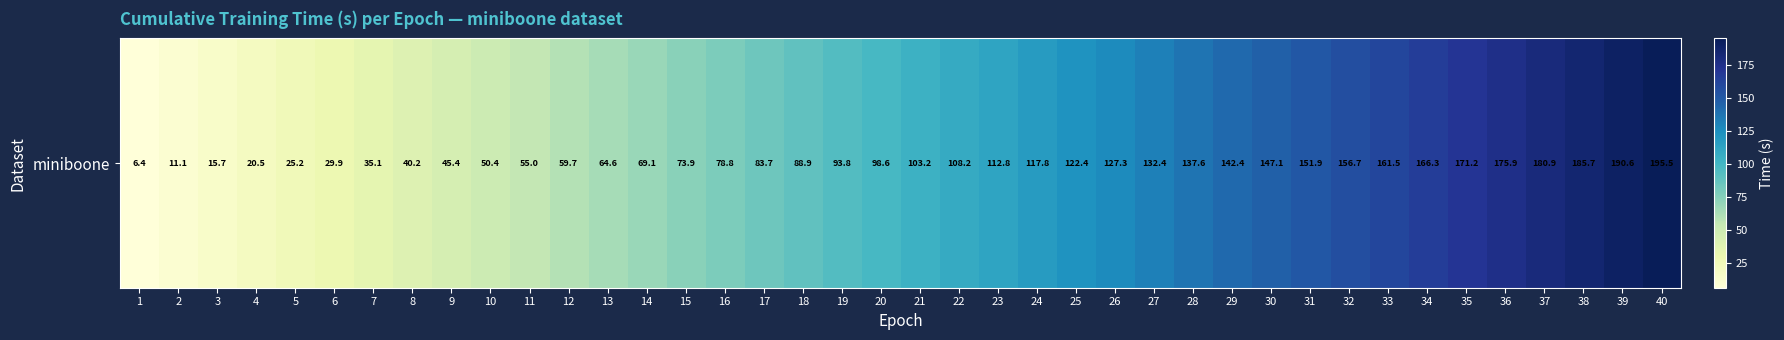

True or false: the data shows 105.9 at 12.

False